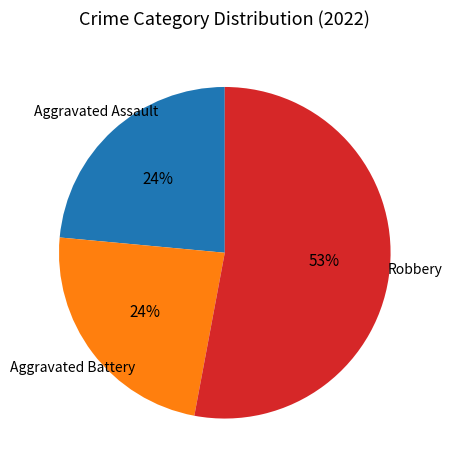

How many segments does this pie chart have?

3